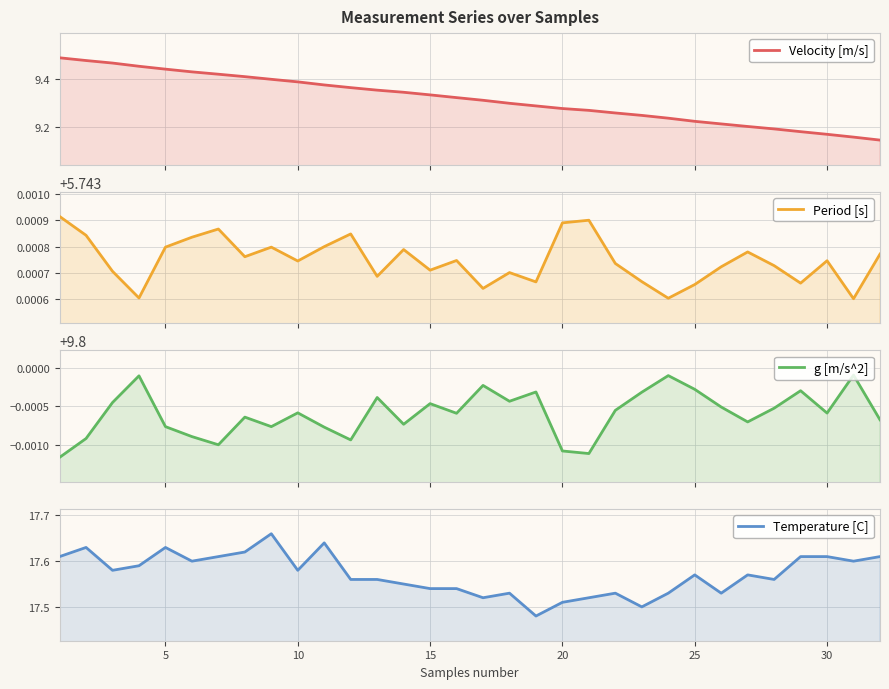

At how many categories does at least one series exceed 12?

32